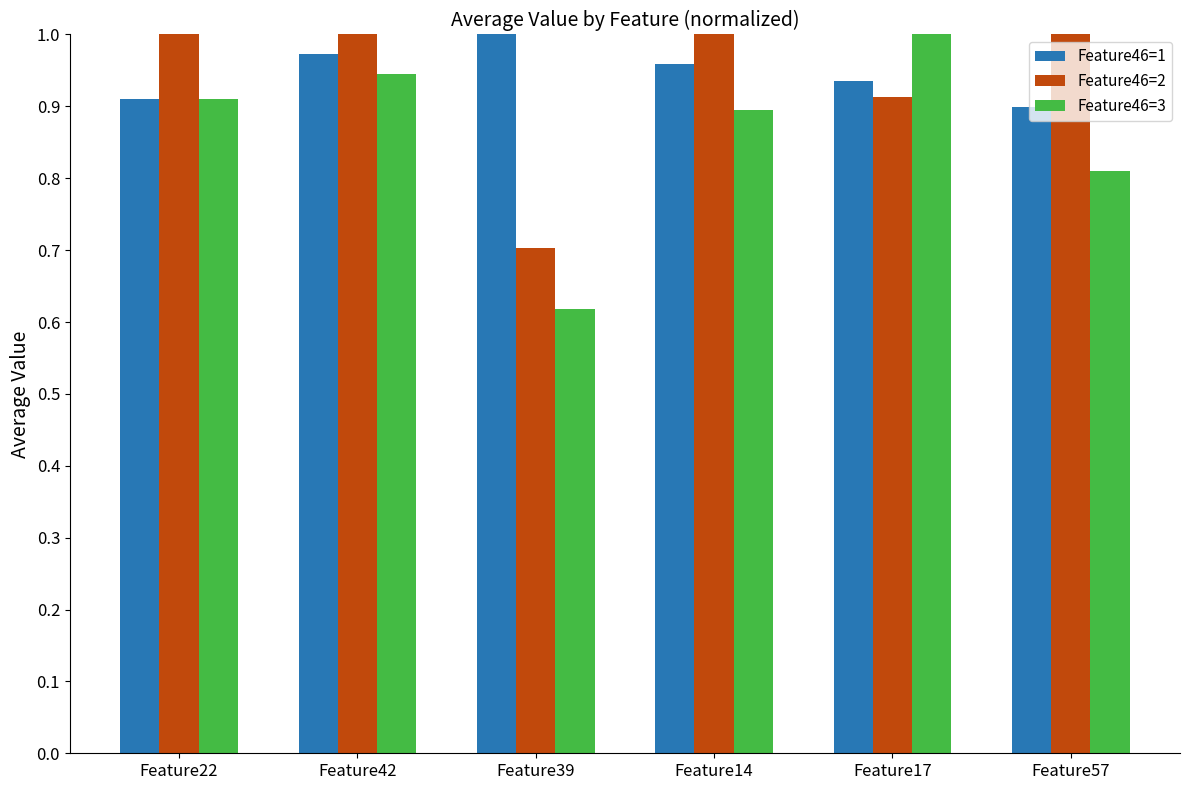

What is the minimum value for Feature46=2?

0.7